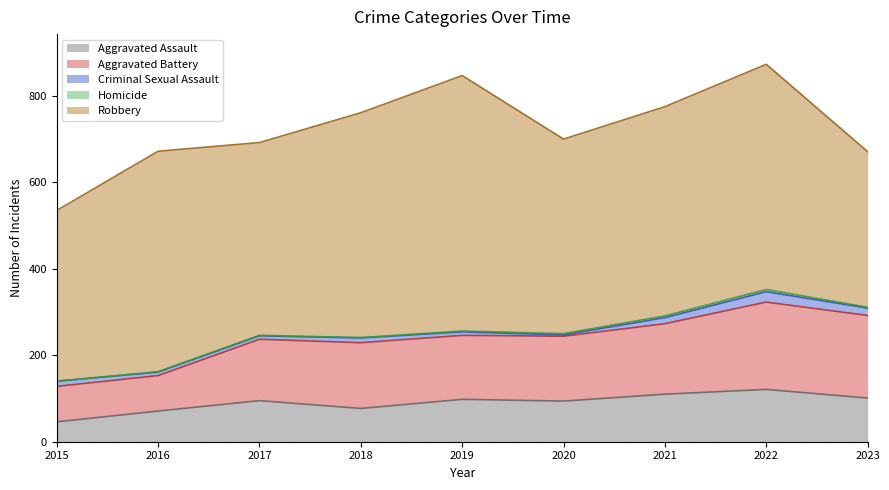

Count the number of categories in the chart.

9